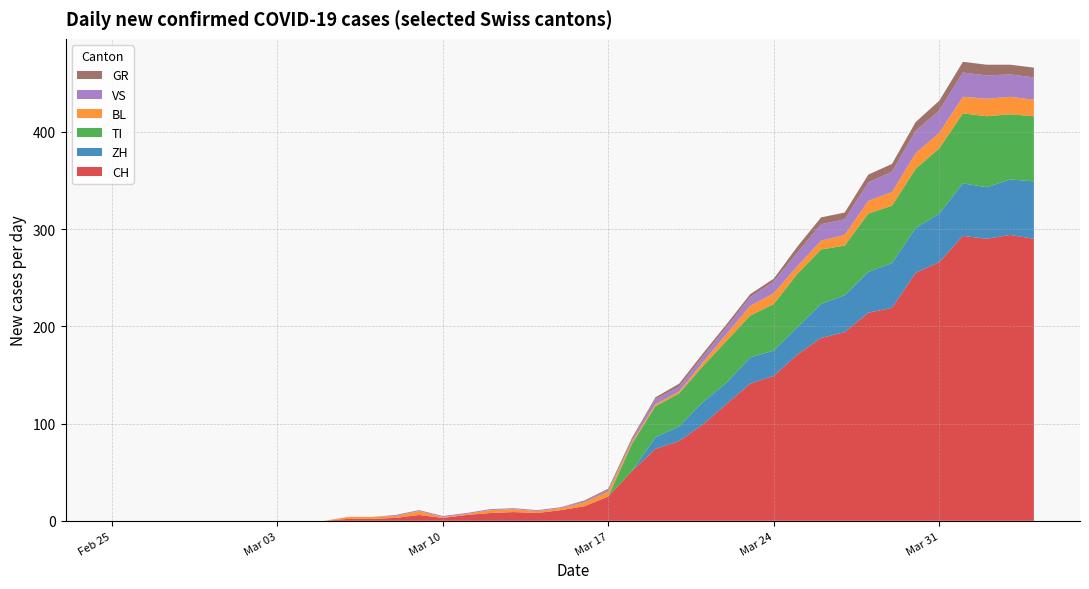

What are all the series names shown in the legend?

GR, VS, BL, TI, ZH, CH